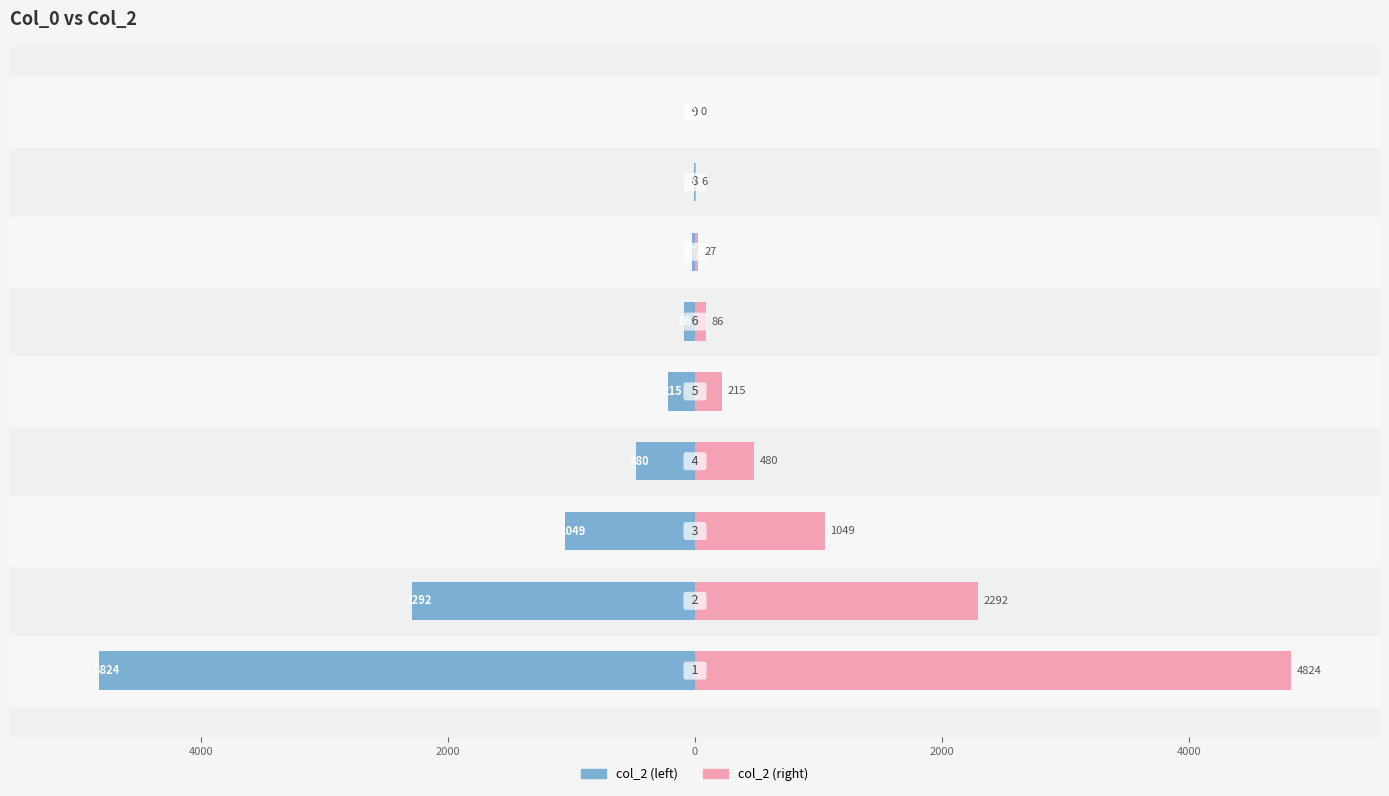

At how many categories does at least one series exceed 2320?

1